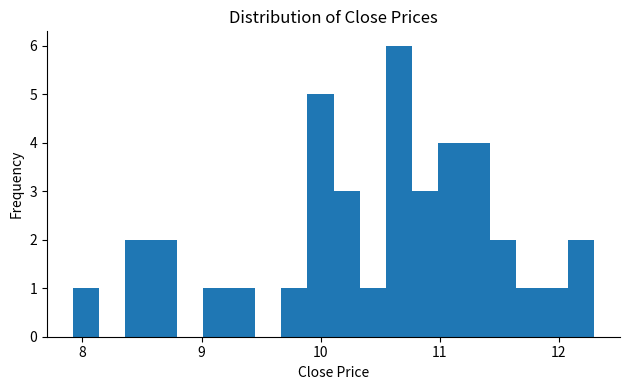

Read against the x-axis, roughly where is the centre of the tallest bar?

10.7